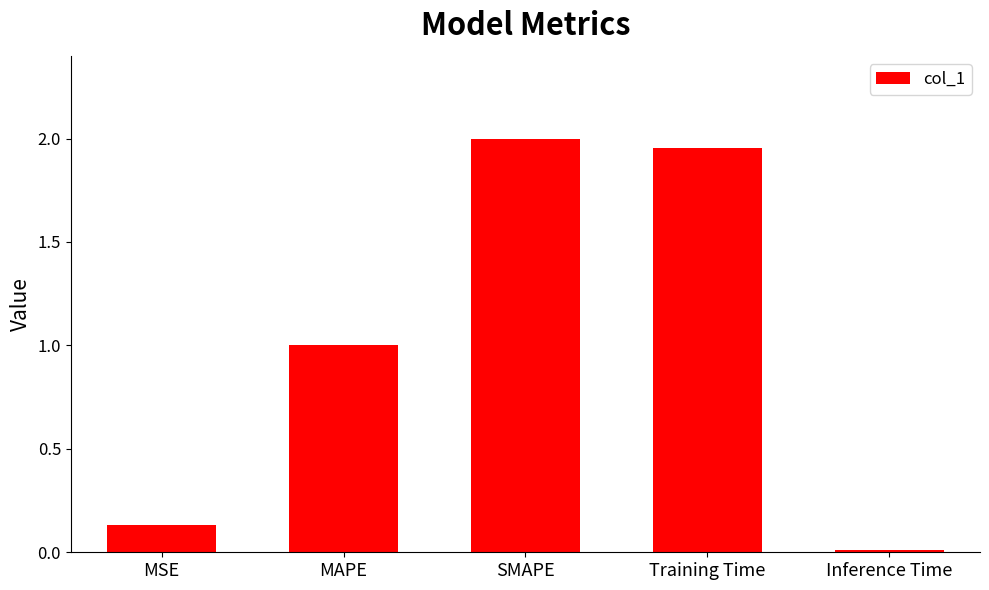

Read the value at MAPE.

1.0